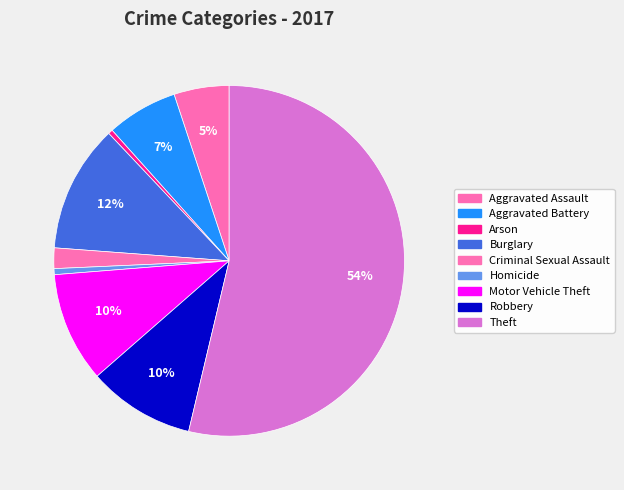

How many segments does this pie chart have?

9